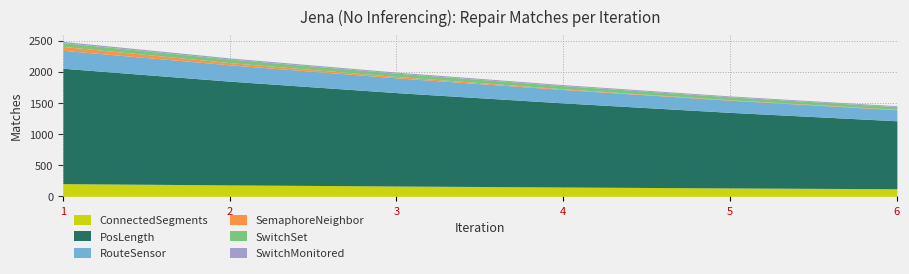

List the labels in order of ConnectedSegments value, smallest first.

6, 5, 4, 3, 2, 1